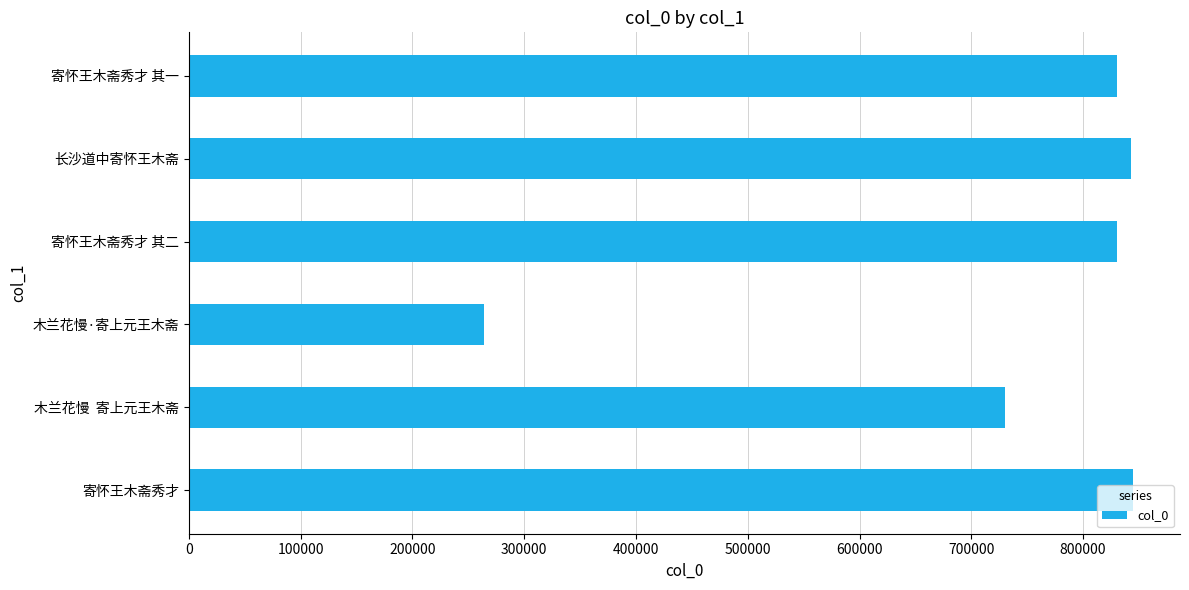

Are the bars grouped side by side (vs. stacked)?

No